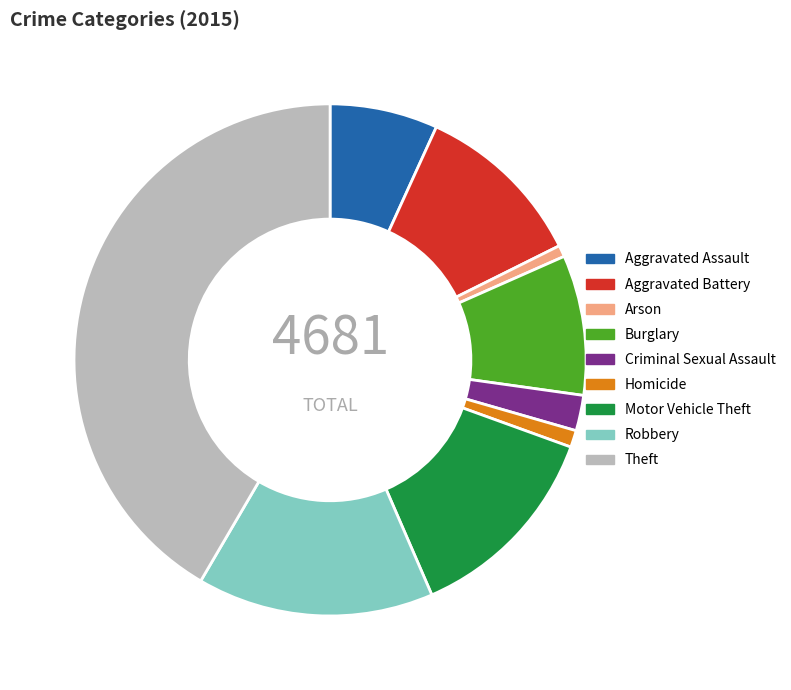

Count the number of slices in the pie.

9